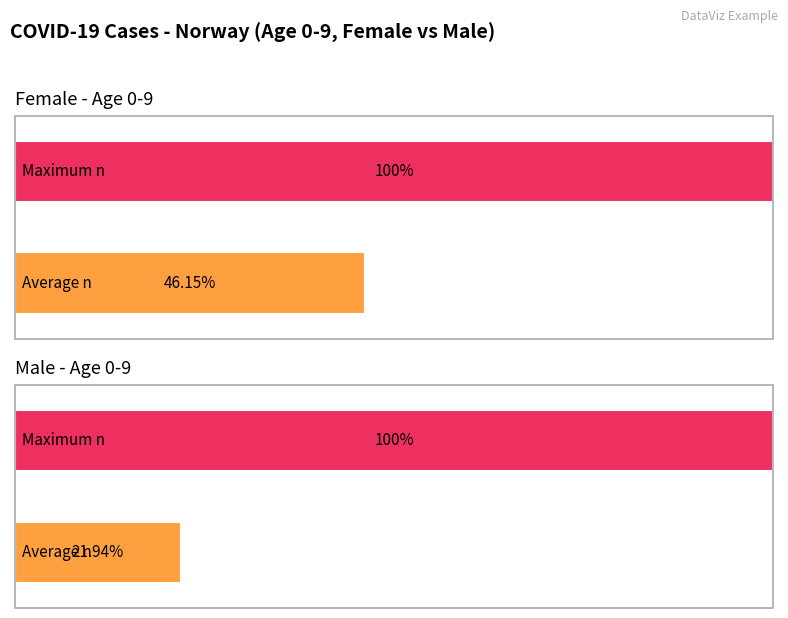

Which series has the largest total across all categories?

female